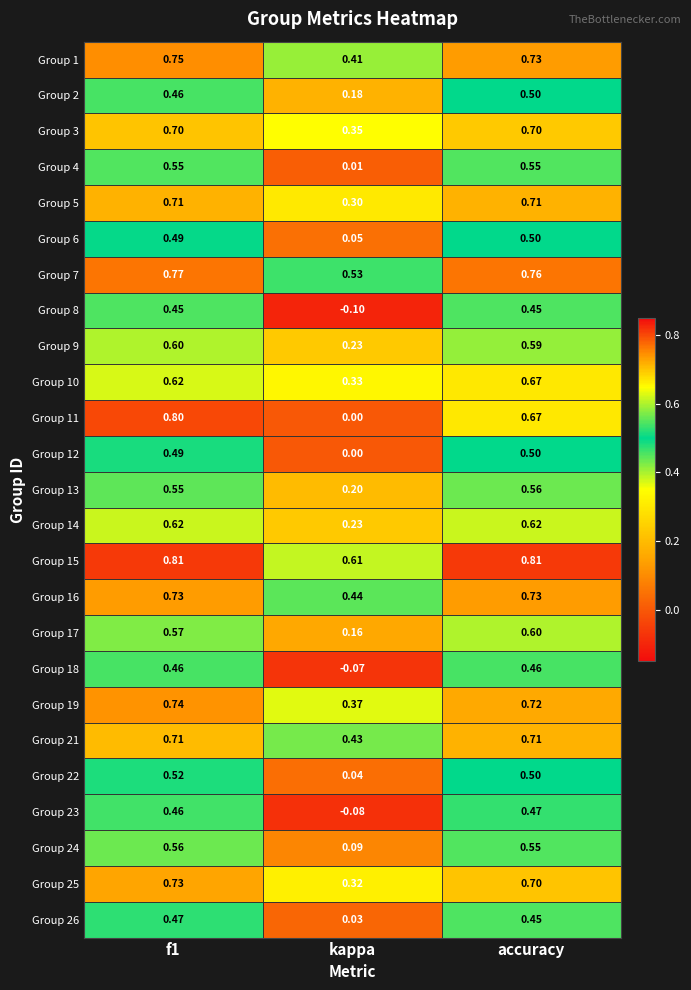

Is the value of Group 15 at kappa greater than the value of Group 14 at kappa?

Yes